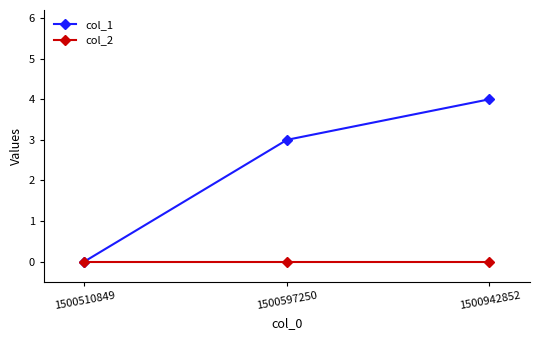

Which series has the largest total across all categories?

col_1